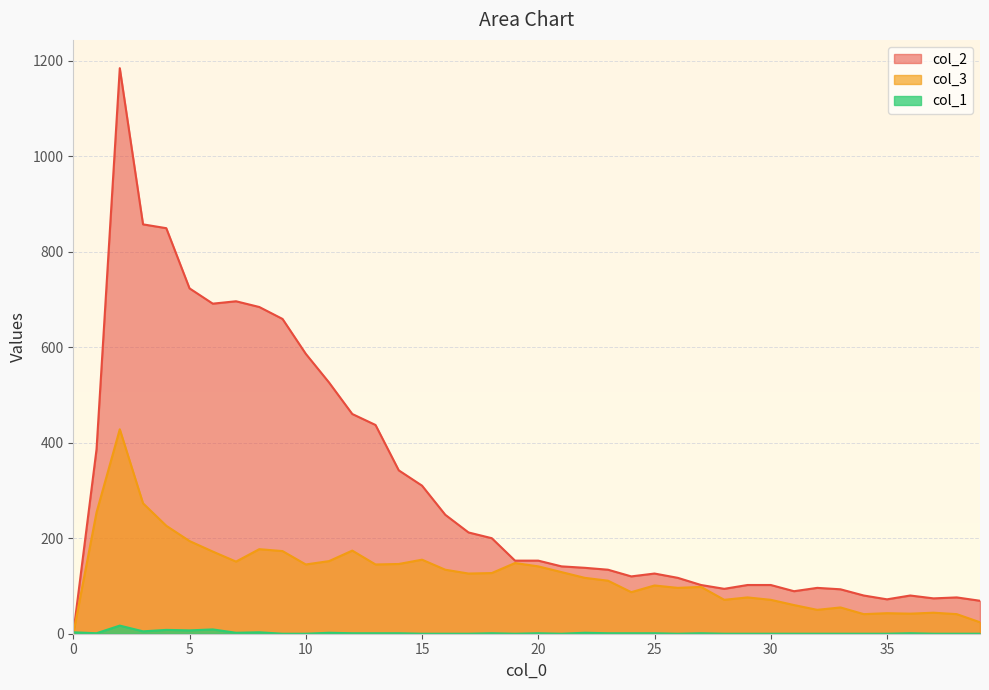

Which has a higher value, 2 or 22?

2